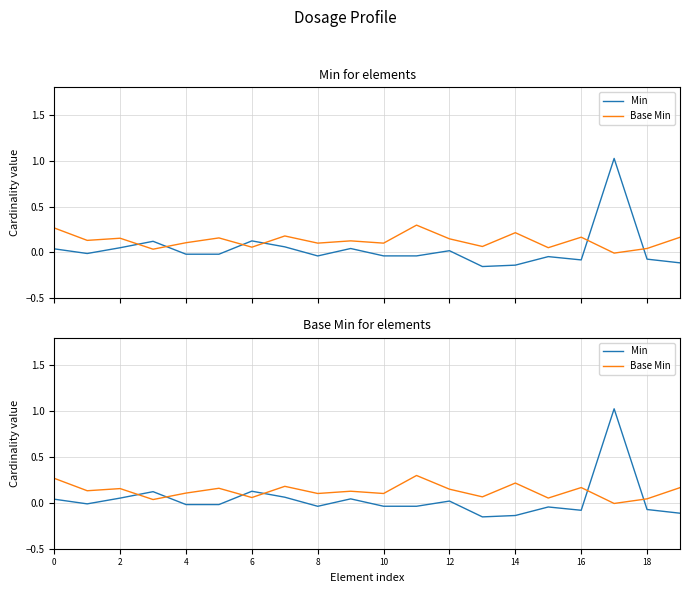

What are all the series names shown in the legend?

Min, Base Min